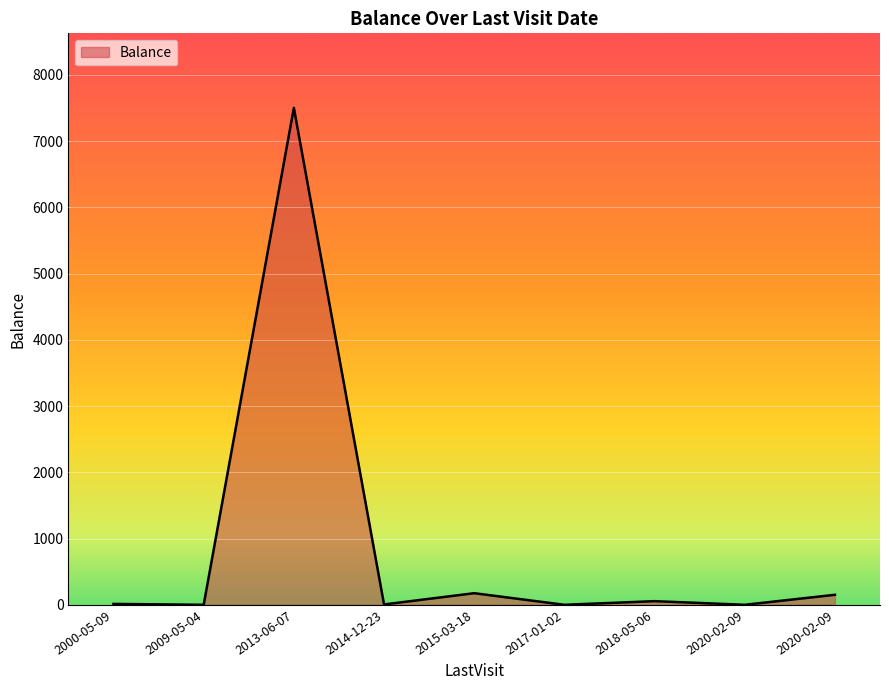

How many lines are shown in the chart?

1